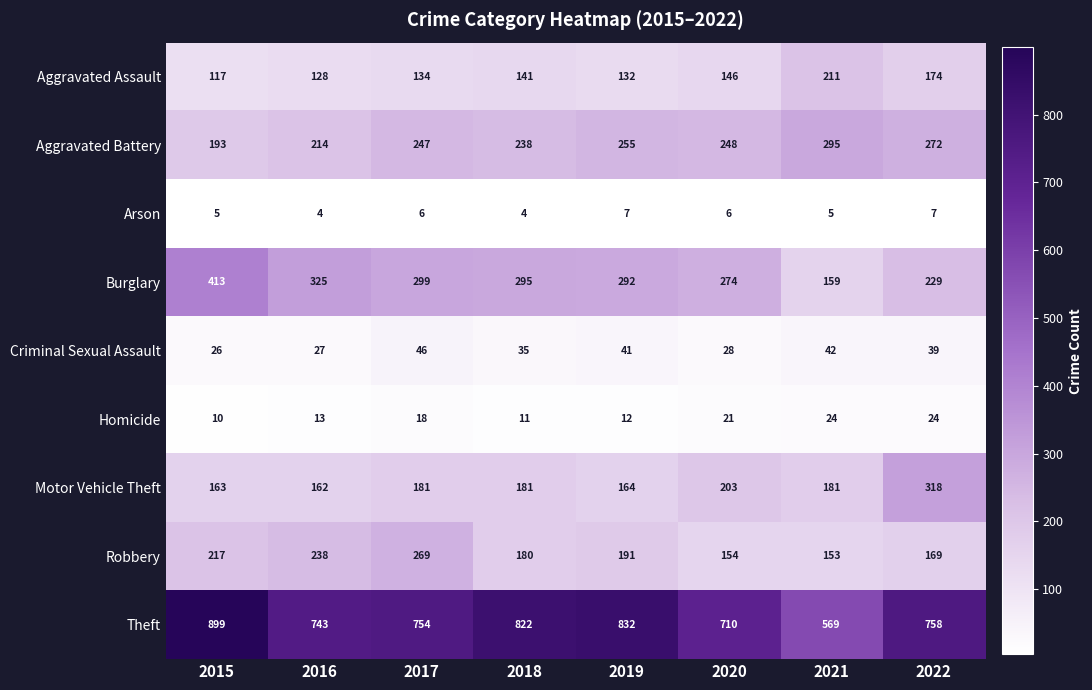

What is the highest value of the Motor Vehicle Theft series?

318